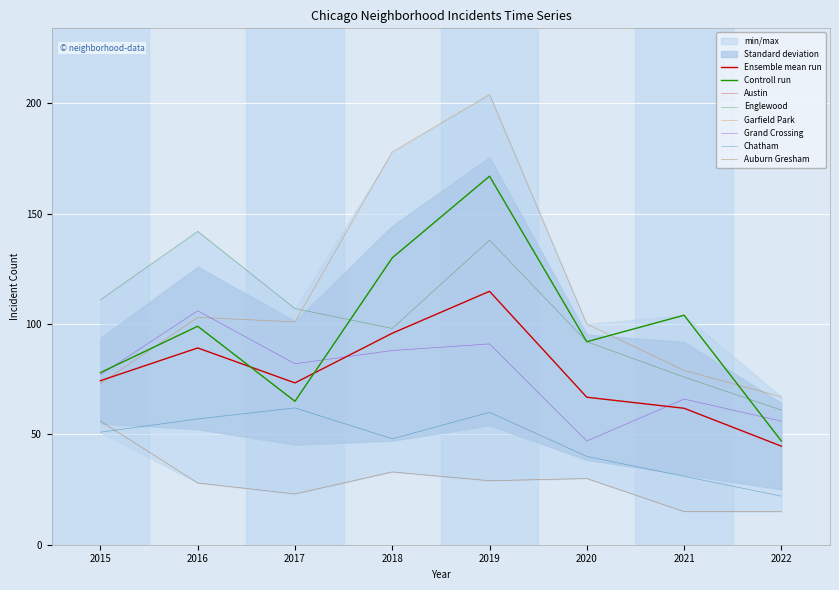

The Englewood series shows 98 at 2016. True or false?

False